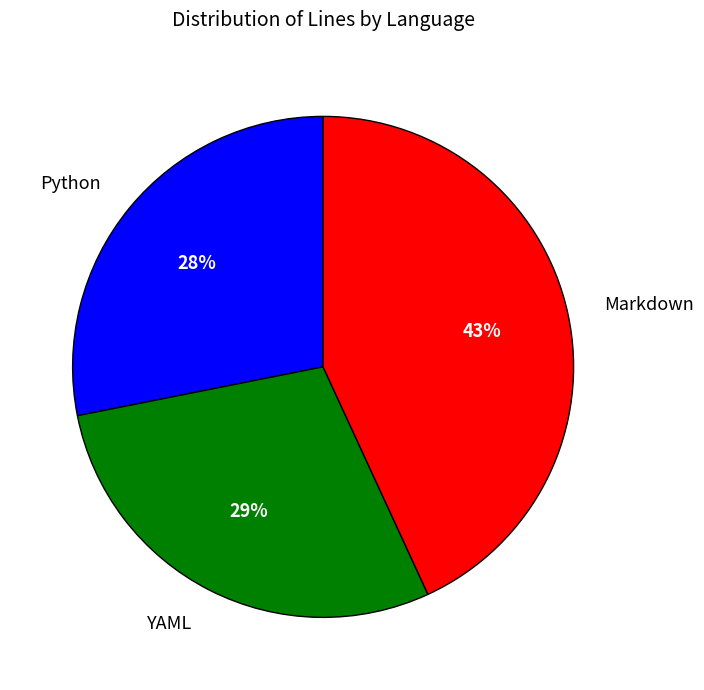

To the nearest percent, what is the combined percentage of YAML and Python?

57%